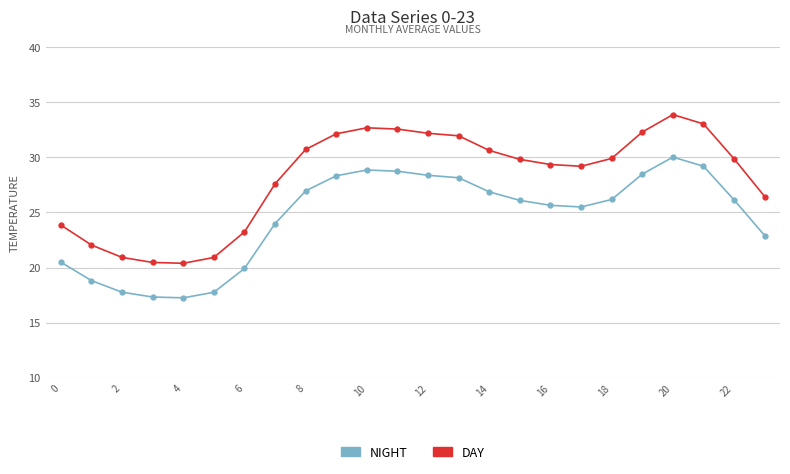

What is the value of the NIGHT point at the 3rd from the left?

17.8